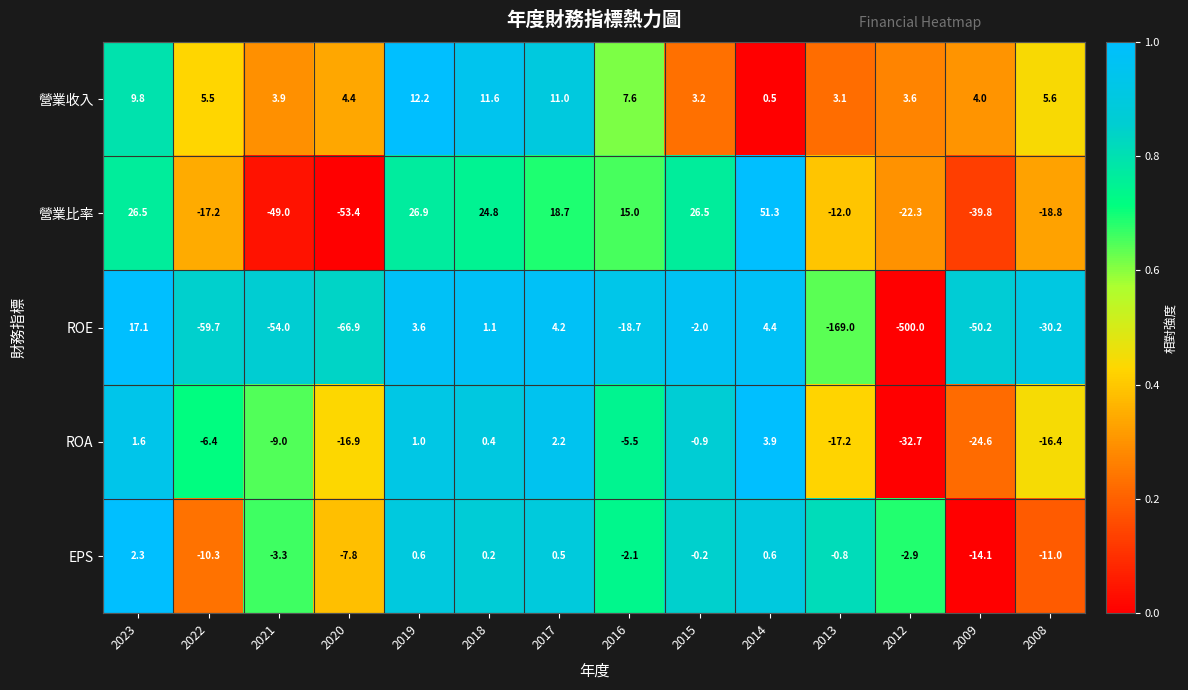

The value of 營業收入 at 2014 is 0.8. True or false?

False